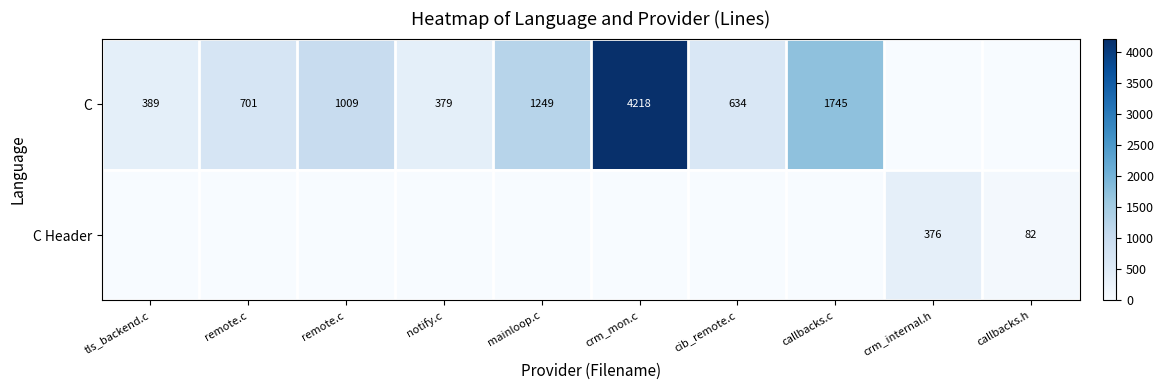

What is the spread (max minus min) of values at callbacks.c?

1745